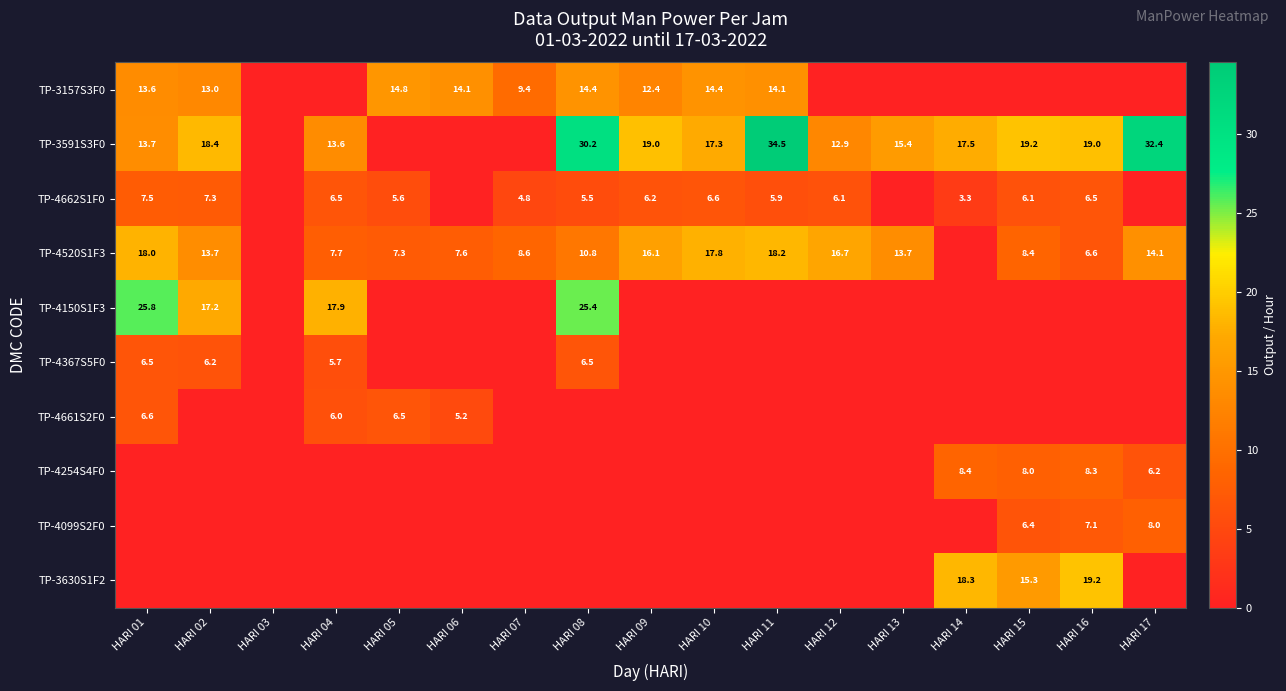

The value of TP-3157S3F0 at HARI 07 is 14.1. True or false?

False